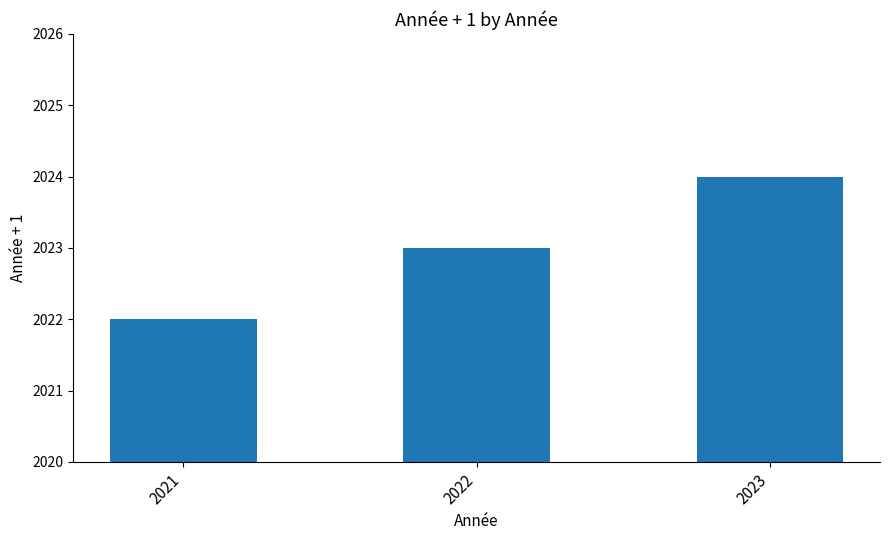

What is the difference between the maximum and minimum values?

2